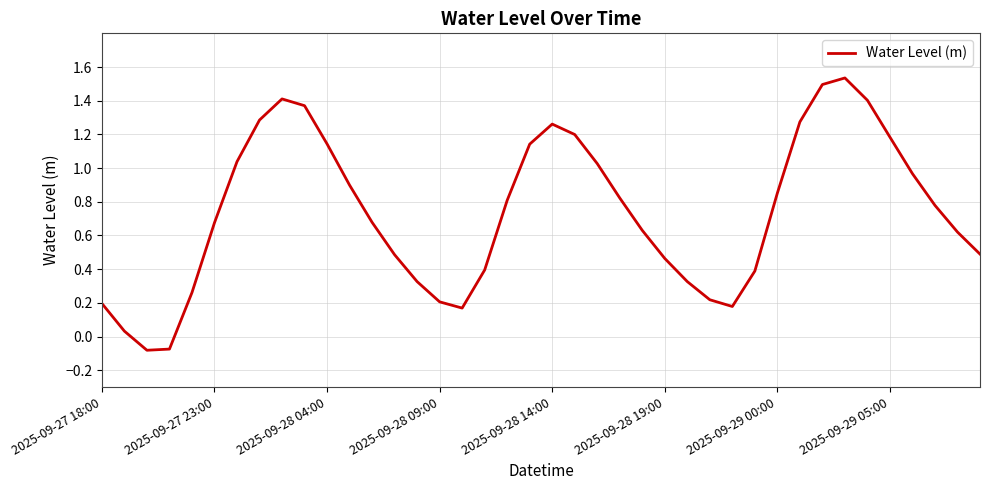

What is the difference between the maximum and second lowest values?

1.6